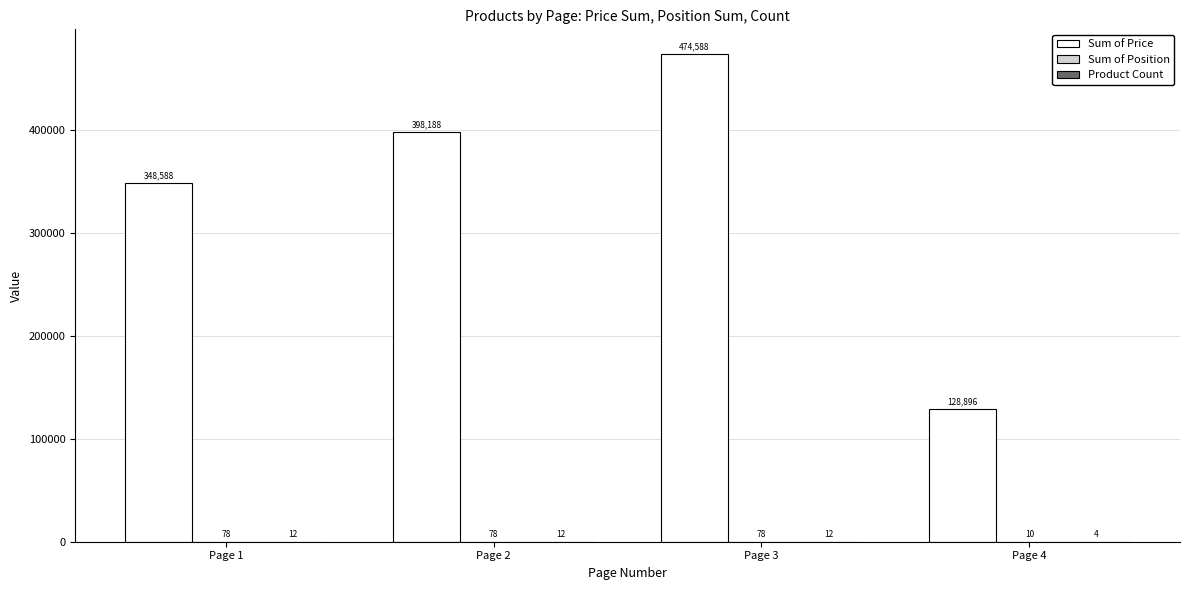

At which category is the sum across all series the highest?

Page 3